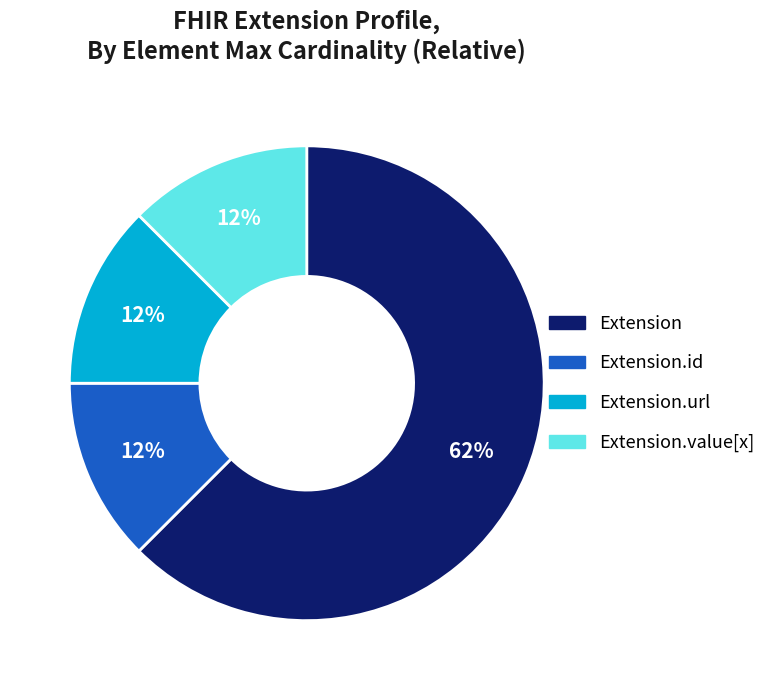

Is there a majority slice in this chart?

Yes